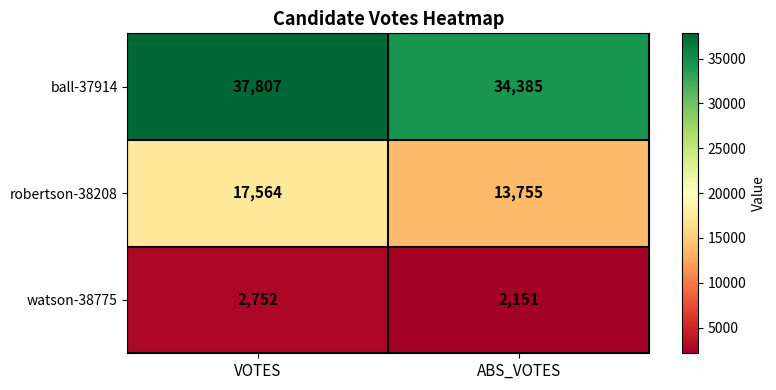

Reading right to left, transcribe all the data shown in this chart.

ball-37914: ABS_VOTES=34385	VOTES=37807
robertson-38208: ABS_VOTES=13755	VOTES=17564
watson-38775: ABS_VOTES=2151	VOTES=2752